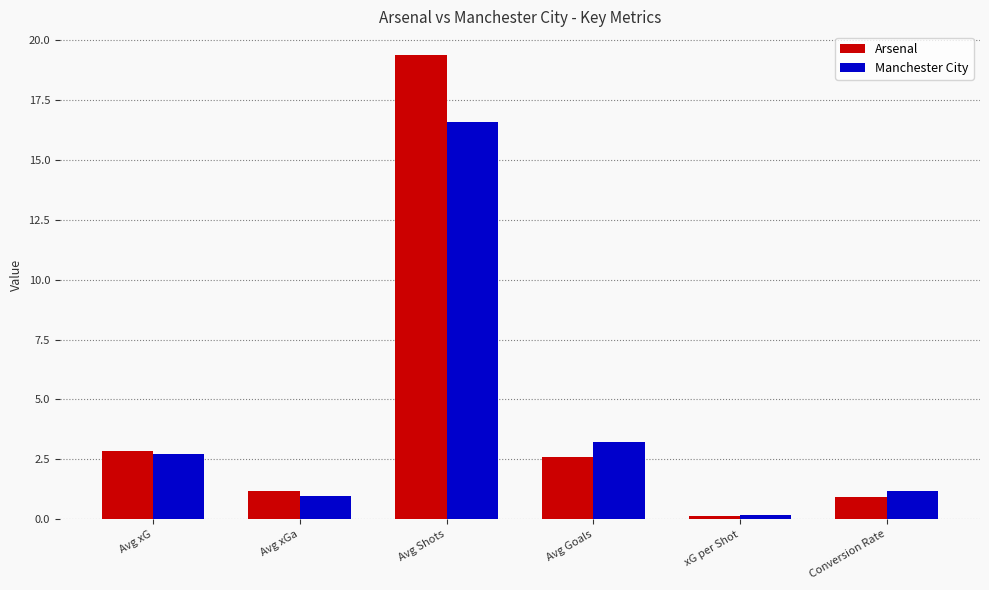

What is the label of the 4th bar from the right?

Avg Shots